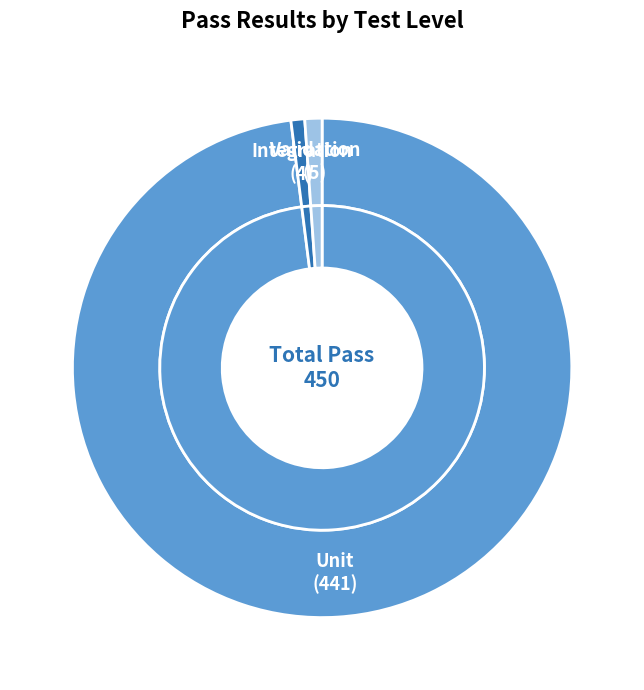

What is the majority slice?

Unit